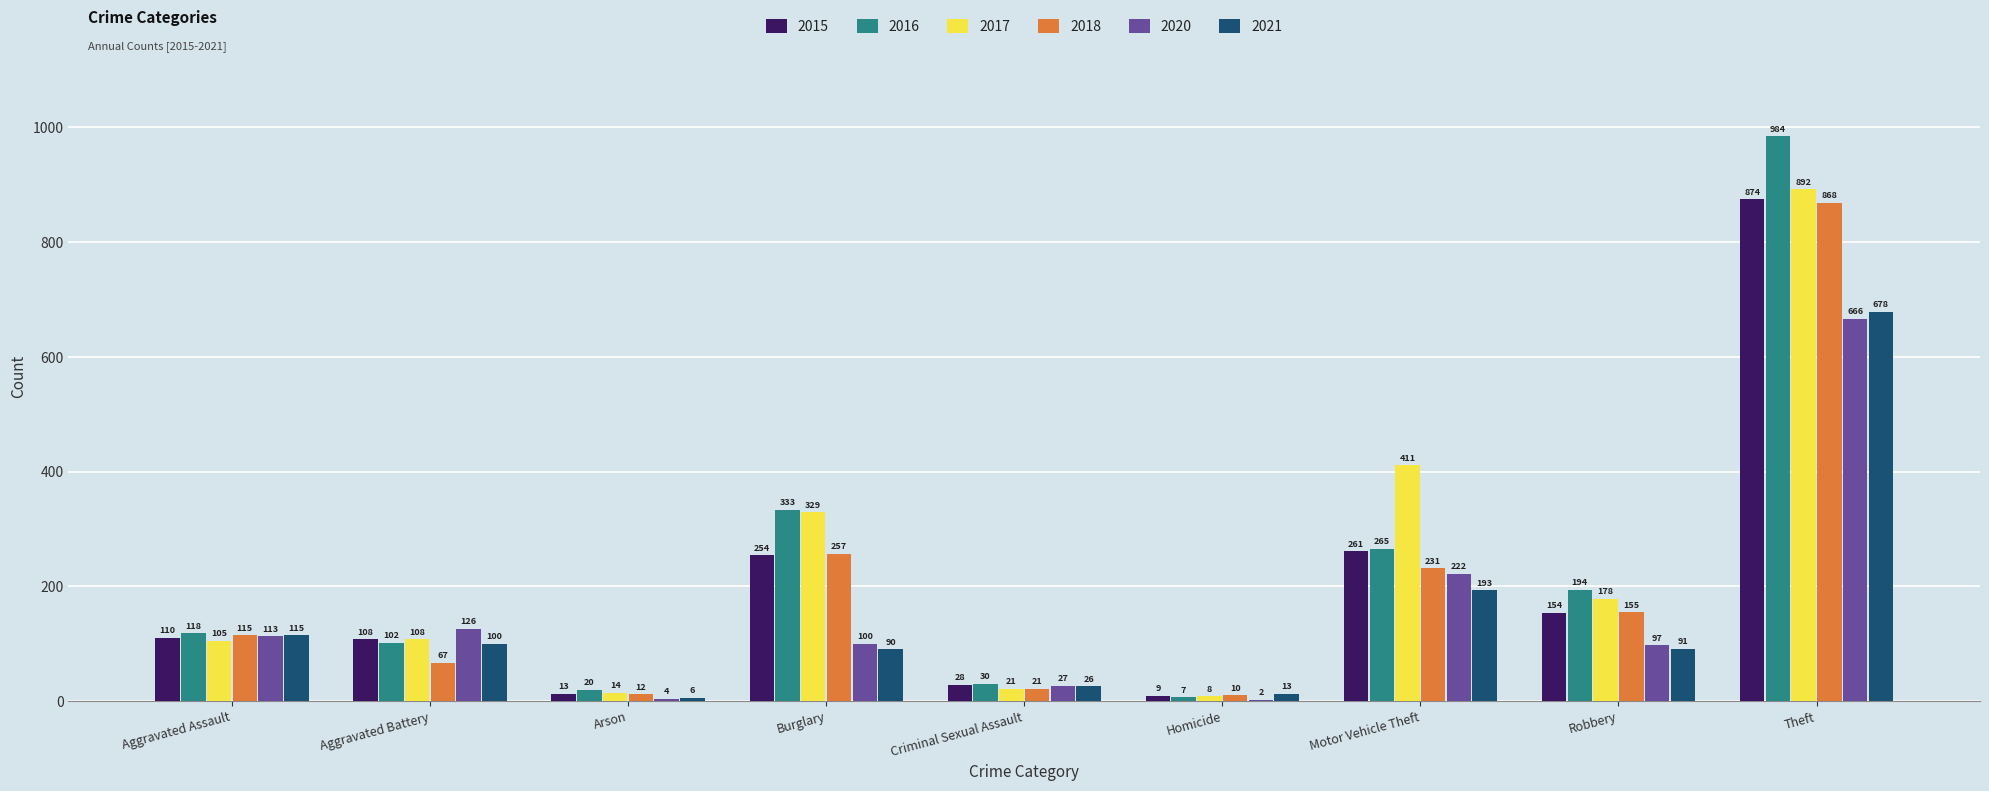

What is the highest value of the 2016 series?

984